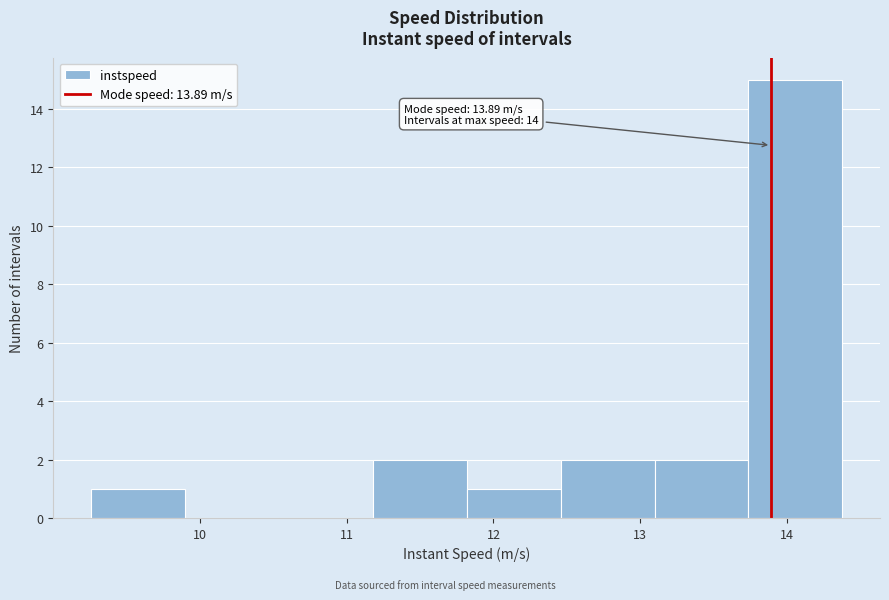

Over which range of the x-axis is the bar tallest?

13.7 to 14.4